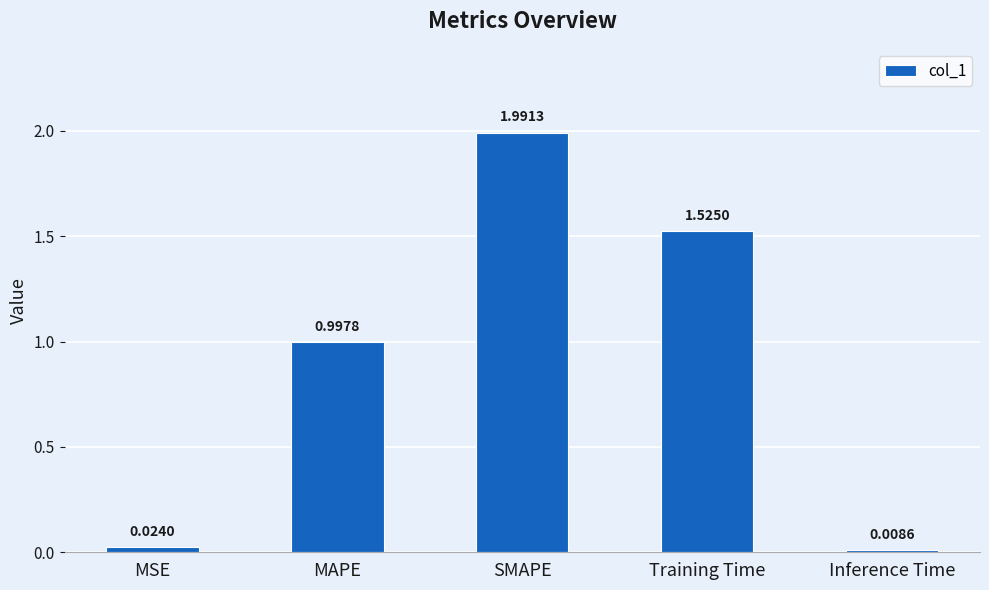

Which has a higher value, MAPE or Inference Time?

MAPE